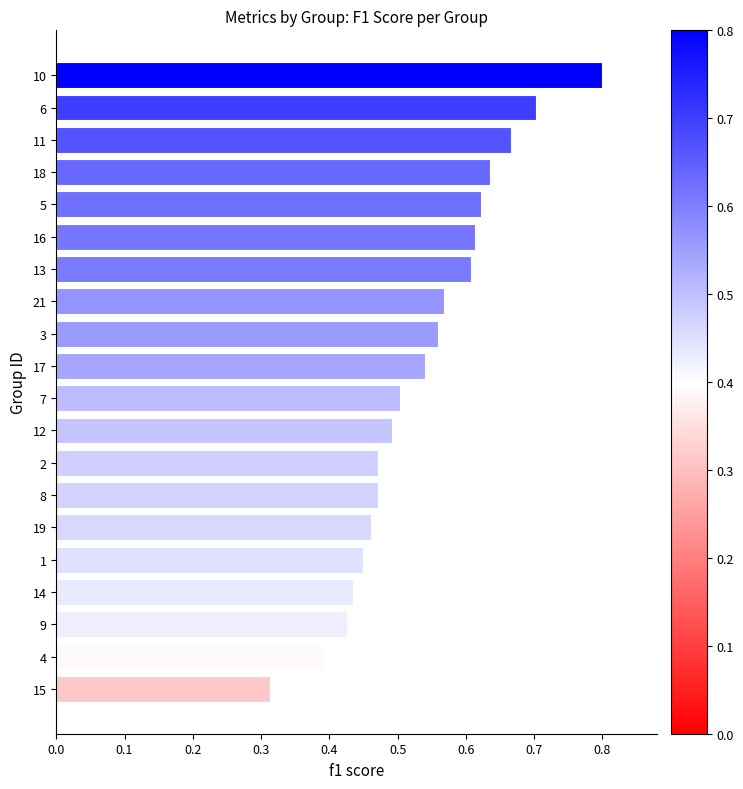

True or false: the data shows 1.4 at 10.

False